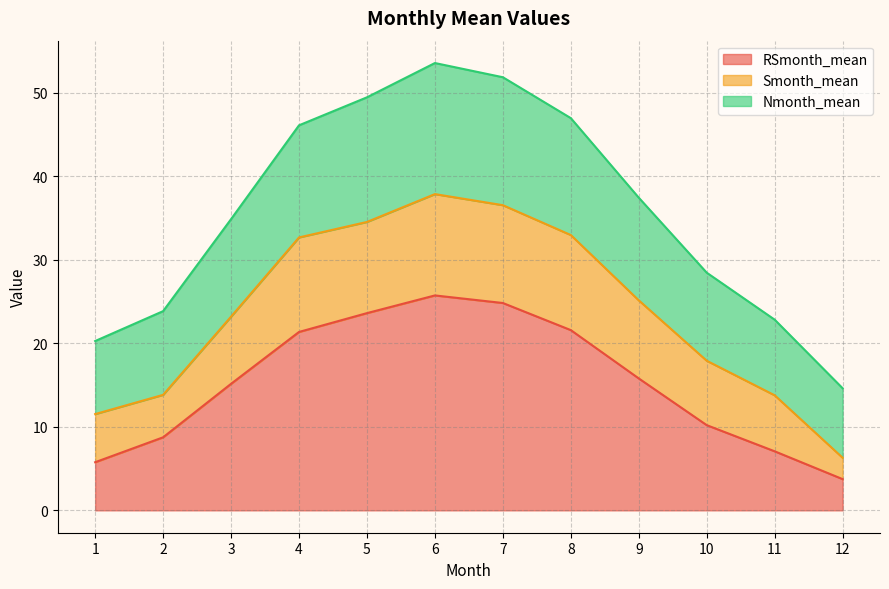

At which category does the chart reach its peak across all series?

6